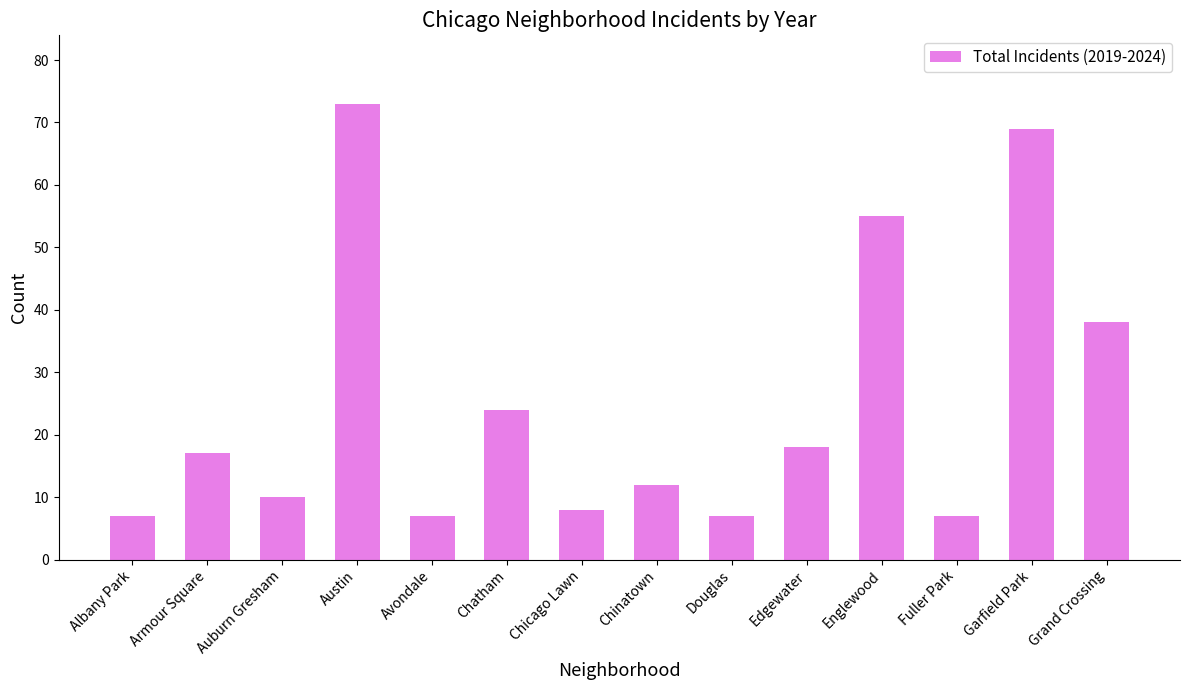

What is the label of the 2nd bar from the right?

Garfield Park